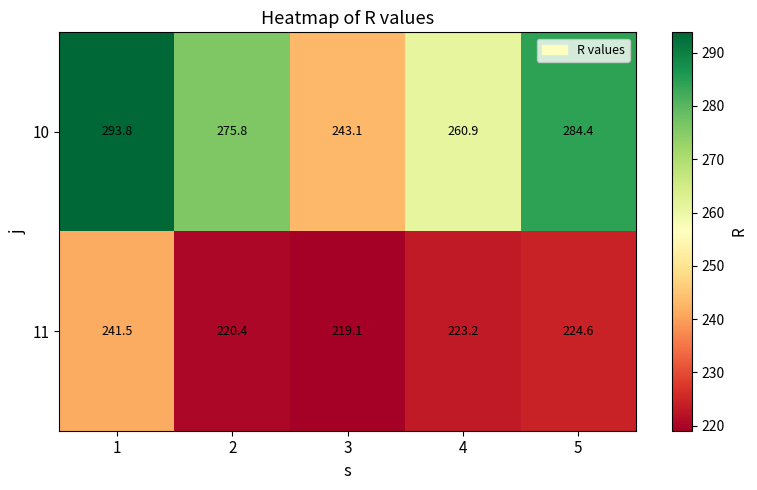

Is it true that 11 equals 151.3 at 2?

False